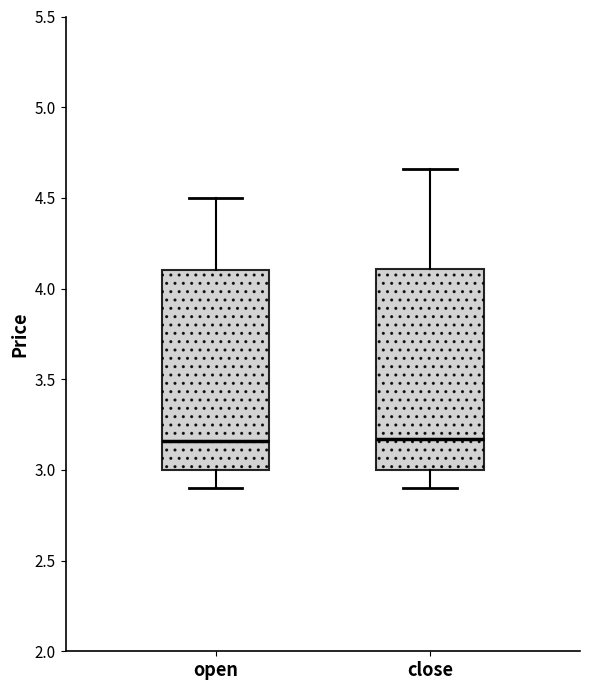

Reading left to right, transcribe this box plot: for each box, give where its median line is, the range the box spans, and where its two whiskers end, as read against the y-axis. The values are not printed on the chart, so give them approximately, as read against the axis.

open: median 3.15, box 3.00 to 4.10, whiskers 2.90 to 4.50
close: median 3.15, box 3.00 to 4.10, whiskers 2.90 to 4.65